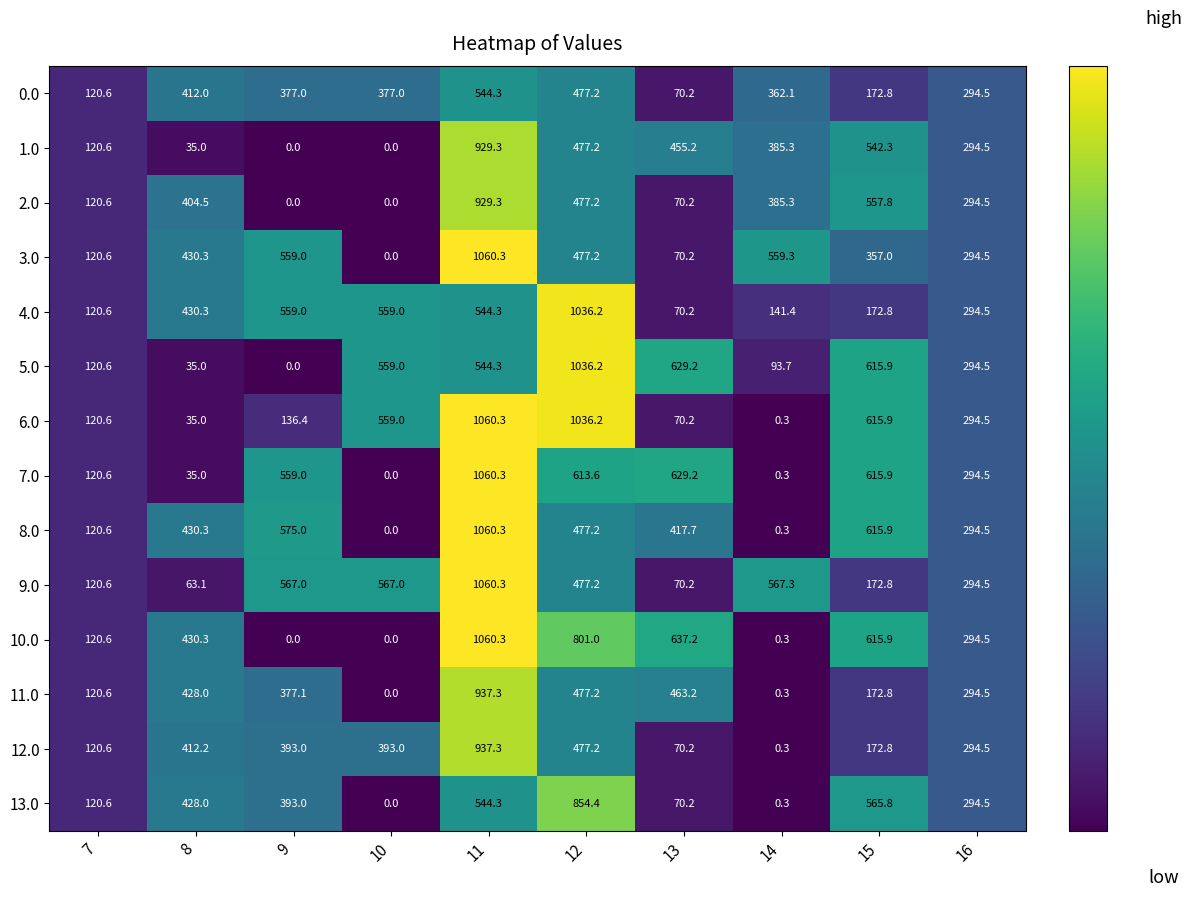

Which category has the lowest value in the 13.0 series?

10